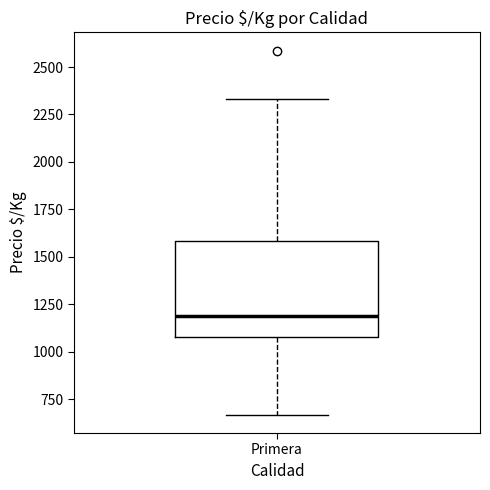

Transcribe this box plot: give where the median line is, the range the box spans, and where the two whiskers end, as read against the y-axis. The values are not printed on the chart, so give them approximately, as read against the axis.

median 1200, box 1100 to 1600, whiskers 650 to 2350